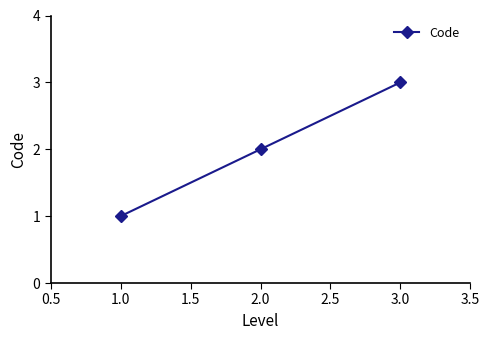

How many data points does each series have?

3